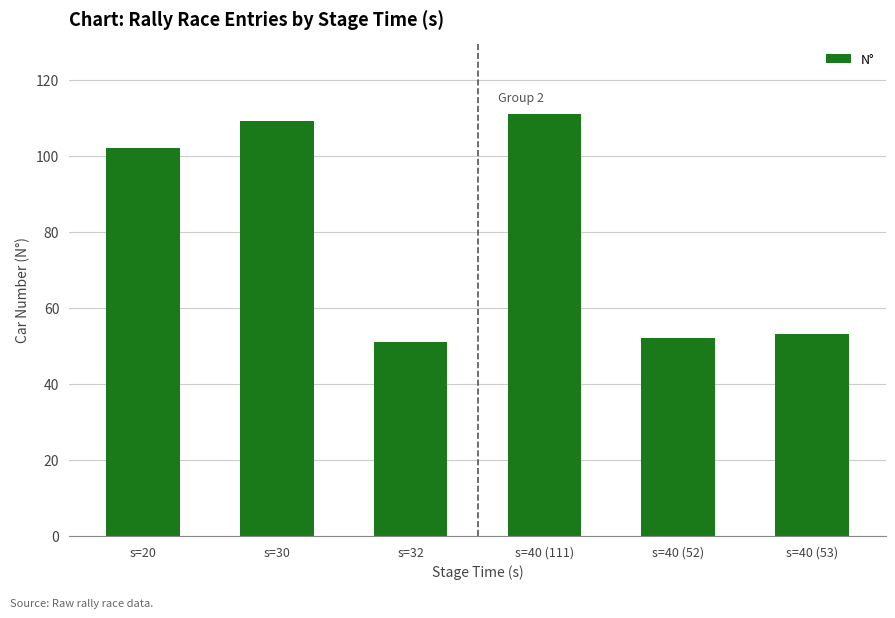

What is the minimum value shown in the chart?

51